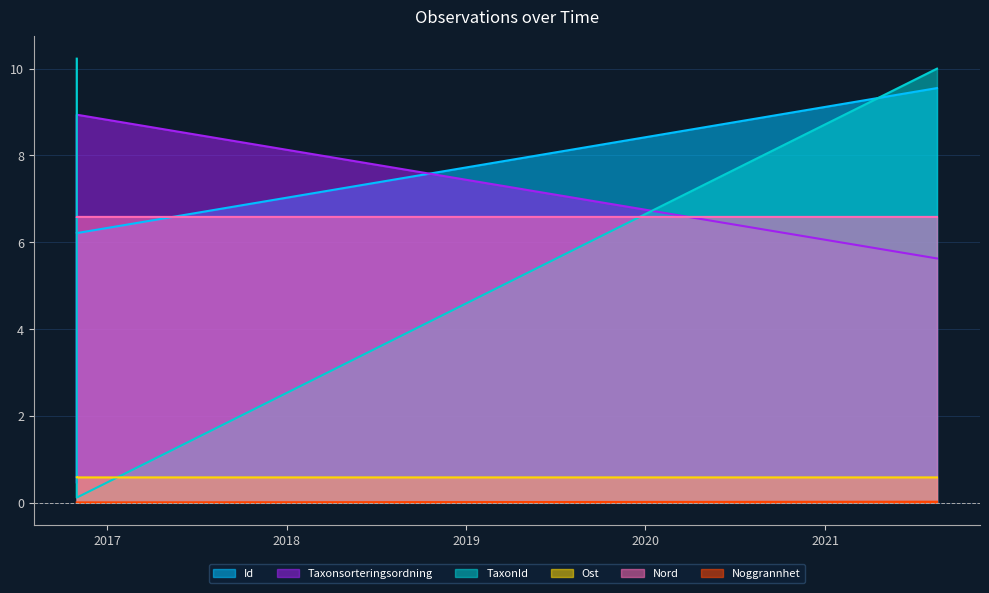

Reading right to left, extract all data points from this chart.

Id: 9.6	6.2	6.2
Taxonsorteringsordning: 5.6	8.9	0.5
TaxonId: 10.0	0.1	10.2
Ost: 0.6	0.6	0.6
Nord: 6.6	6.6	6.6
Noggrannhet: 0.0	0.0	0.0